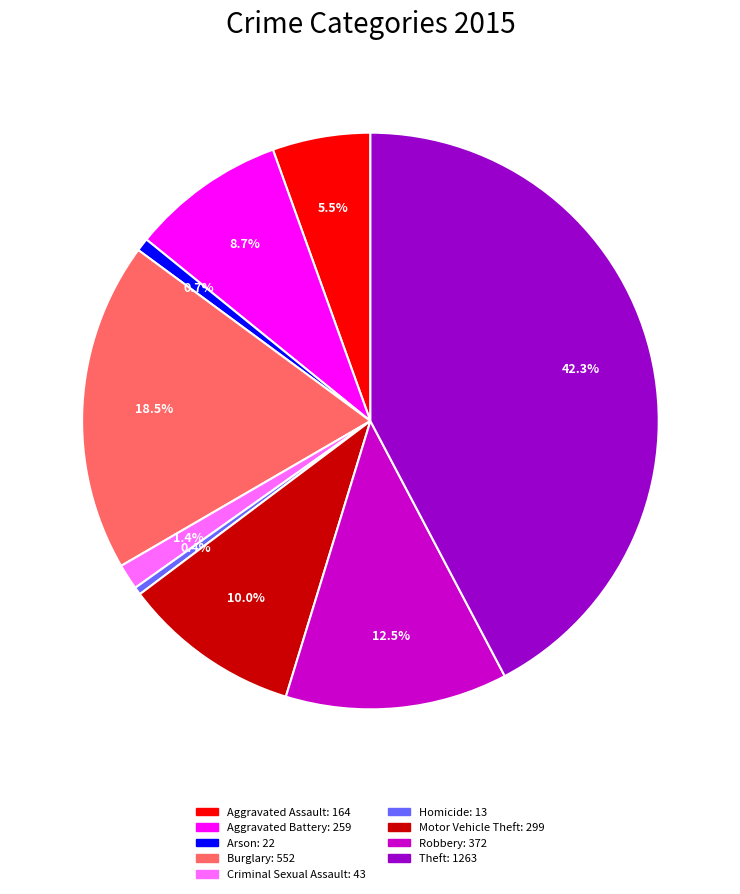

Count the number of slices in the pie.

9